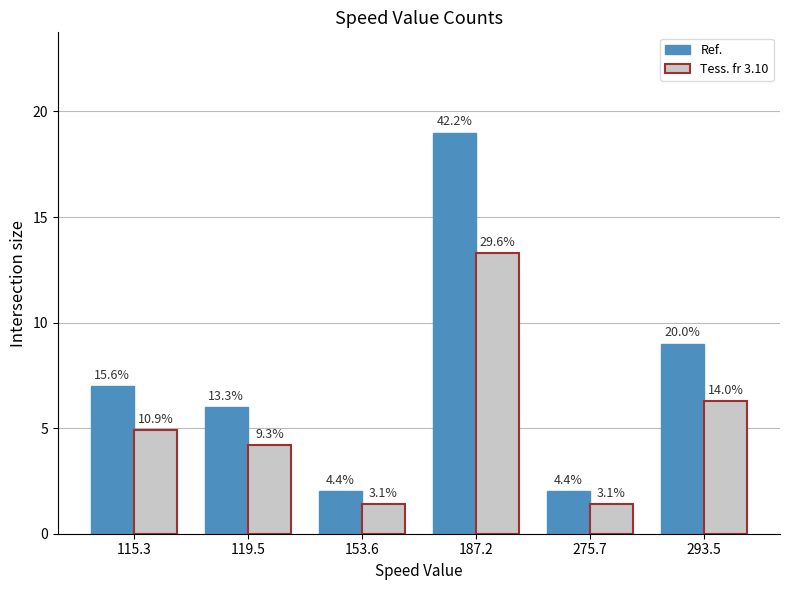

What are all the series names shown in the legend?

Ref., Tess. fr 3.10